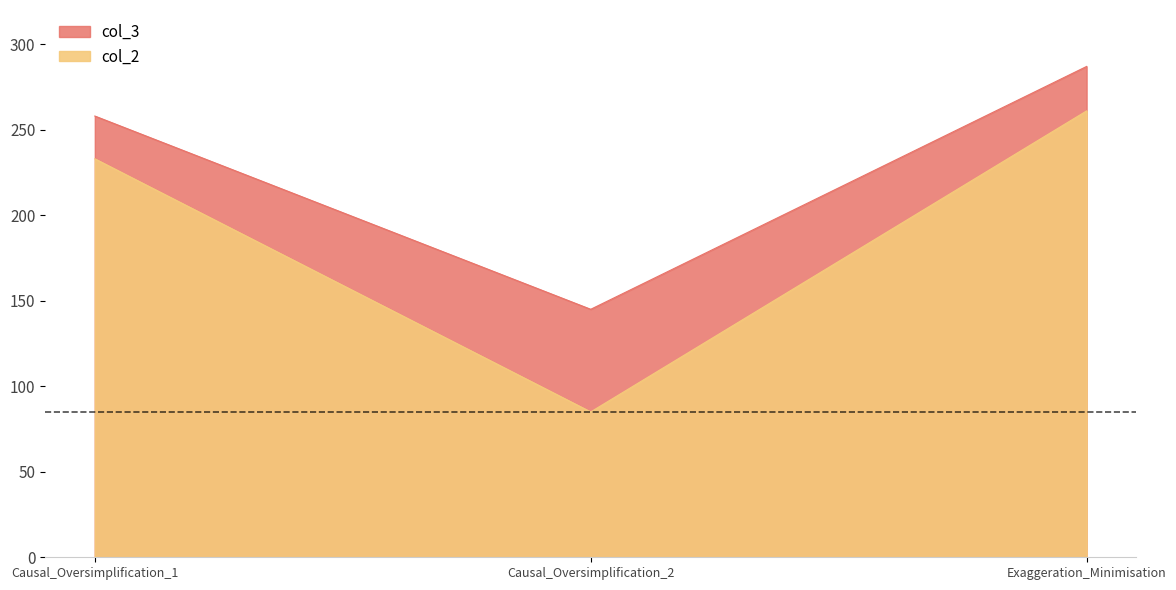

Reading right to left, list all the values displayed in this chart.

col_3: Exaggeration_Minimisation=287	Causal_Oversimplification_2=145	Causal_Oversimplification_1=258
col_2: Exaggeration_Minimisation=261	Causal_Oversimplification_2=85	Causal_Oversimplification_1=233